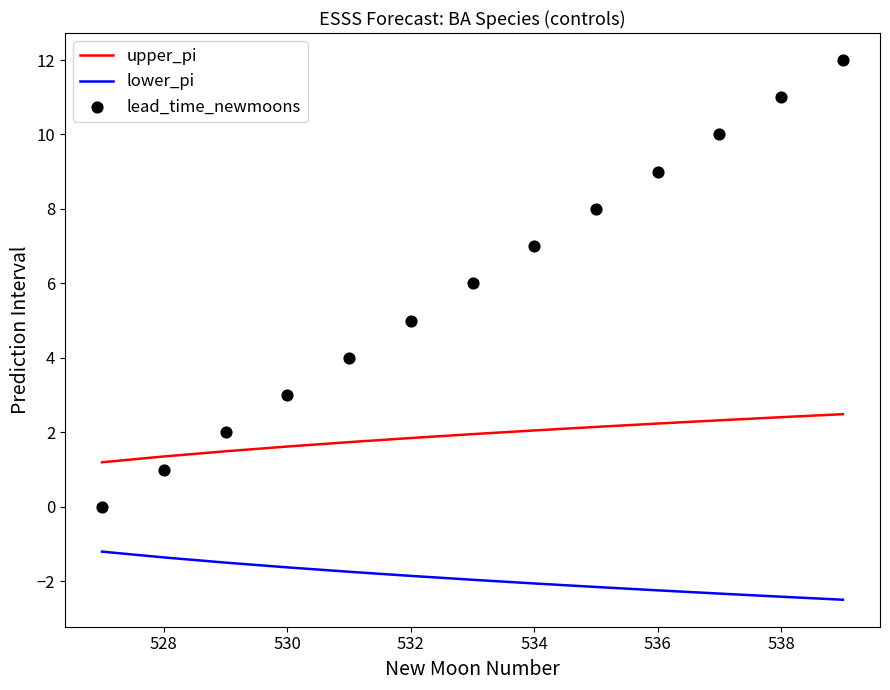

Which series has the largest total across all categories?

lead_time_newmoons